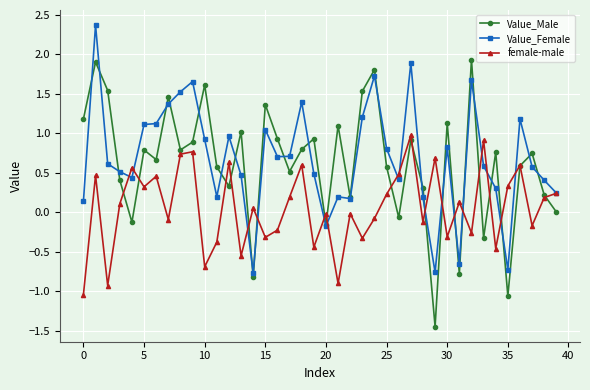

How many lines are shown in the chart?

3